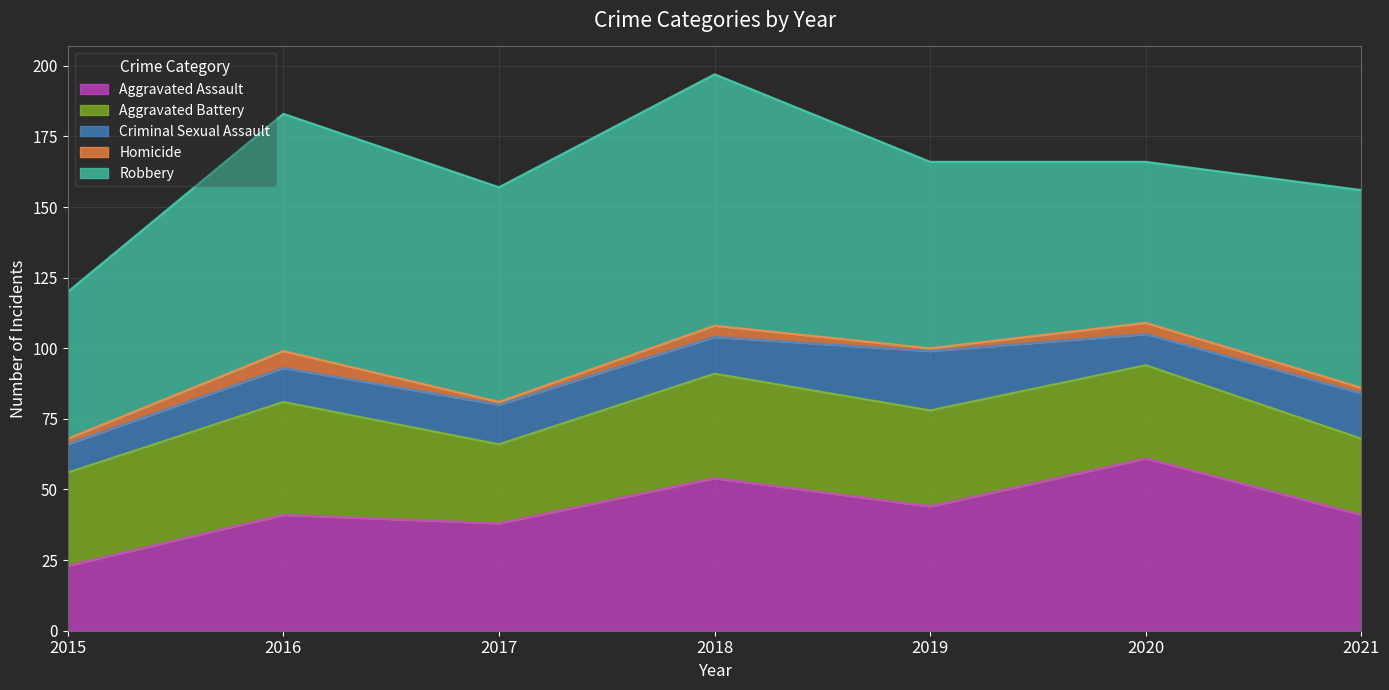

True or false: Aggravated Assault and Homicide intersect in this chart.

False